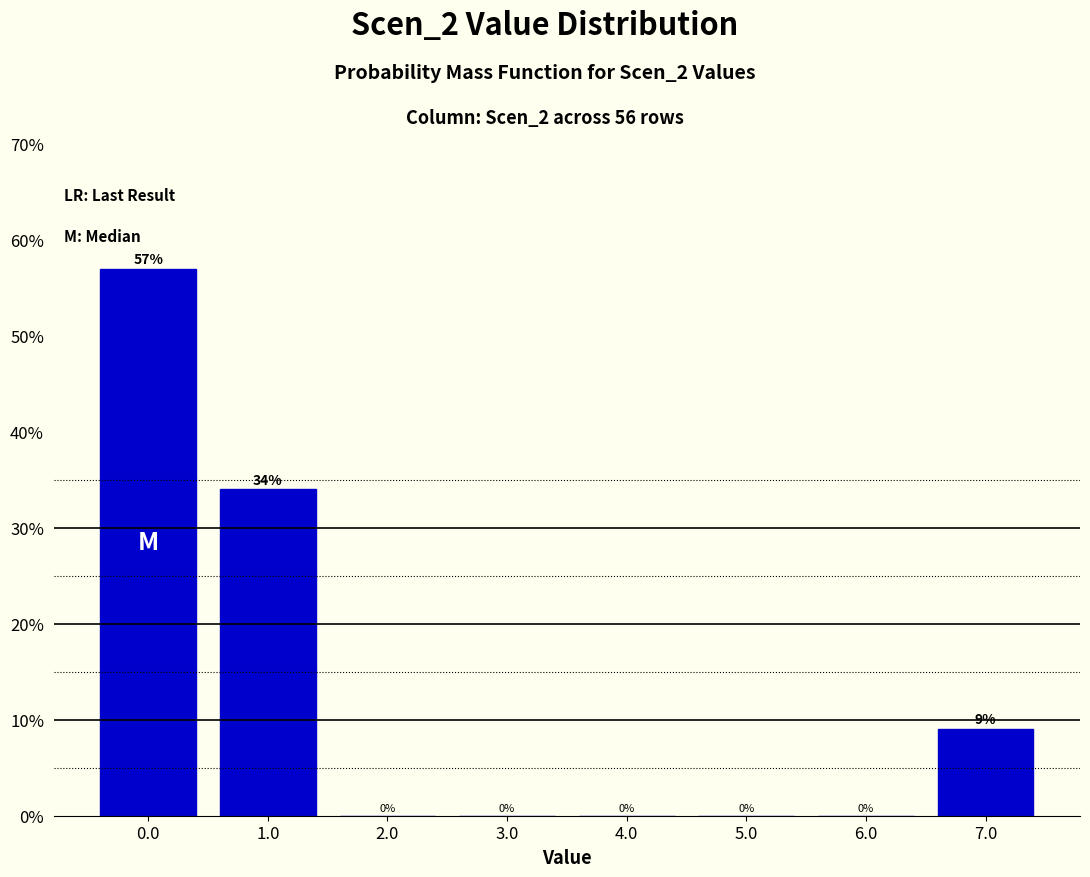

Over which range of the x-axis is the bar tallest?

-0.5 to 0.5